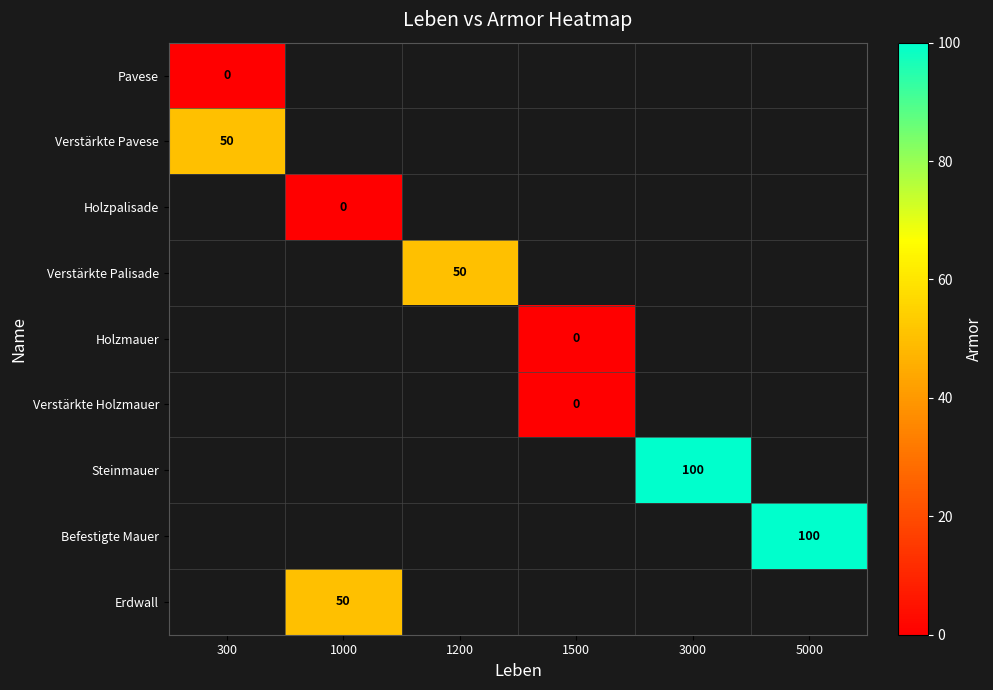

What is the greatest value displayed?

100.0